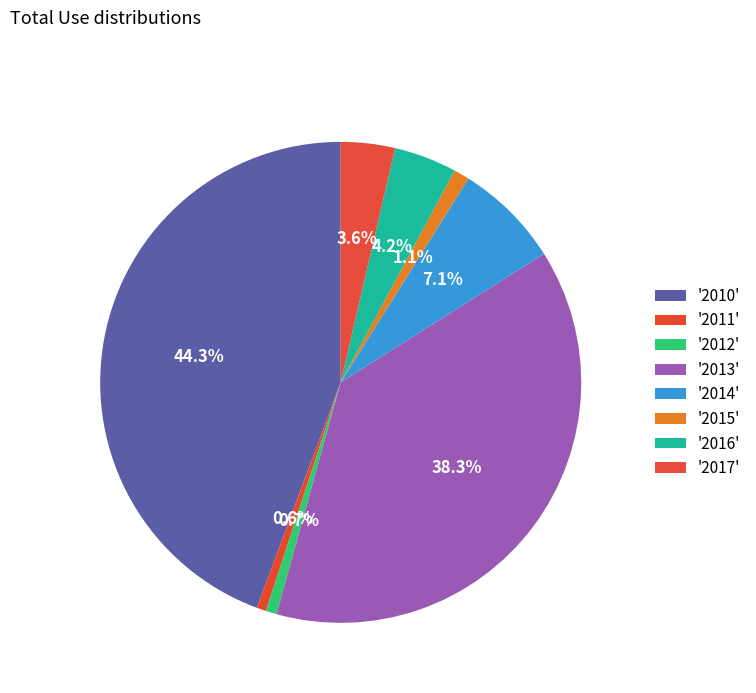

How many segments does this pie chart have?

8